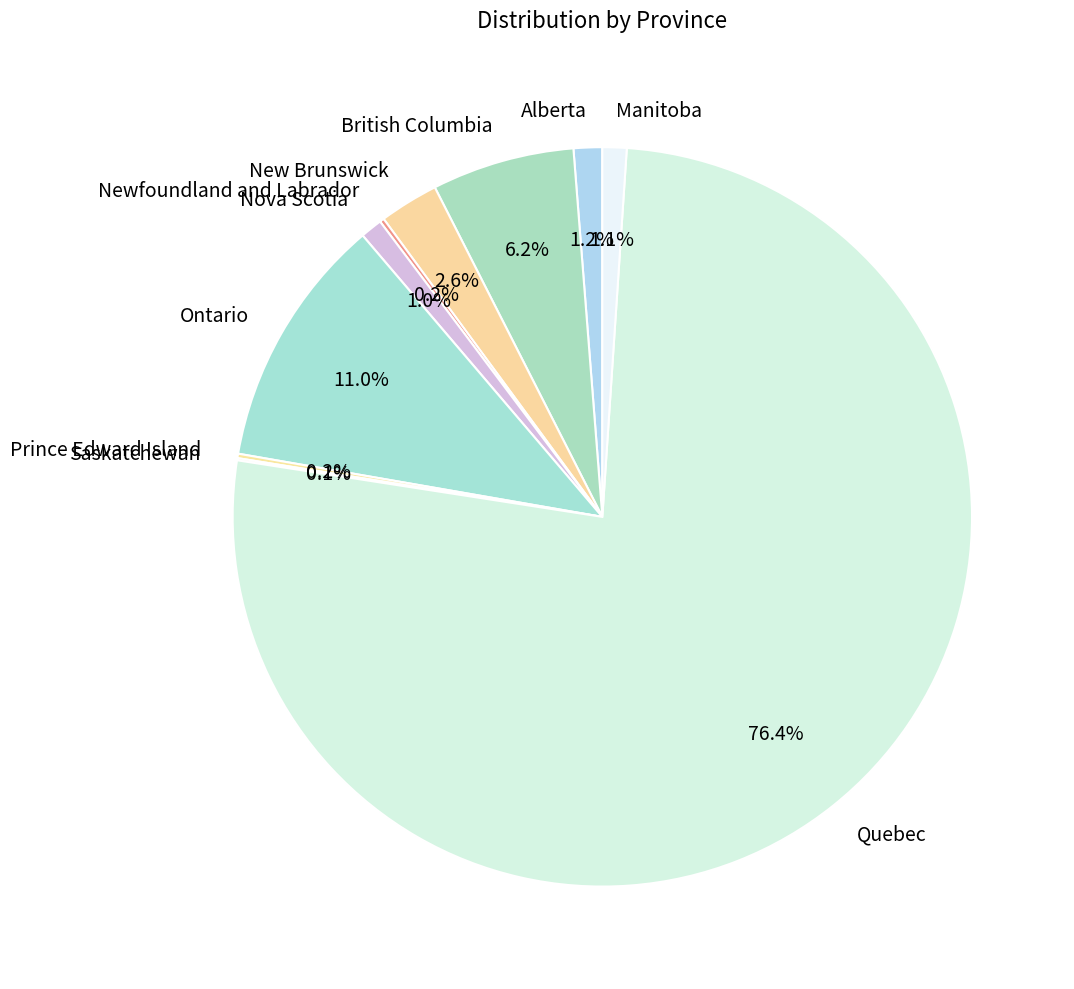

Do Ontario and Manitoba together represent more than half of the pie?

No